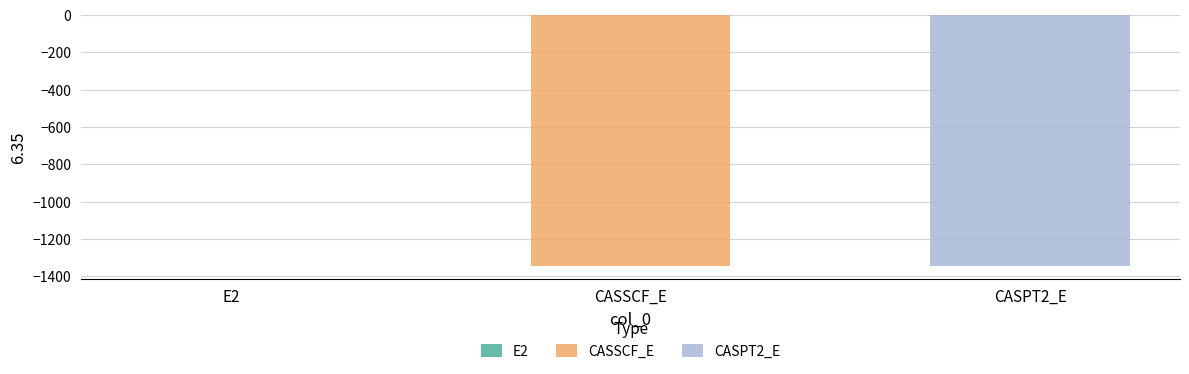

List the labels in order of value, largest first.

E2, CASSCF_E, CASPT2_E